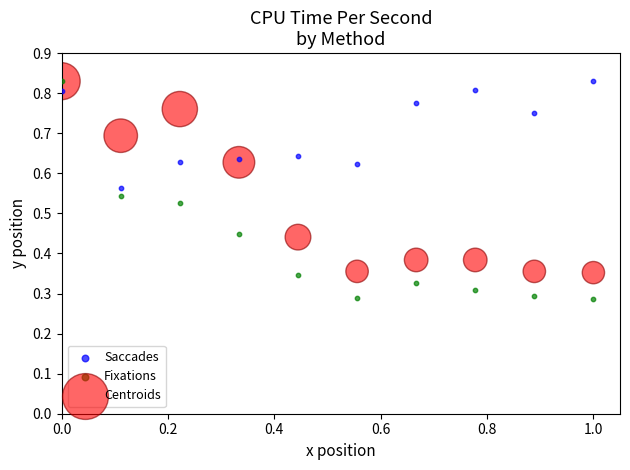

What are all the series names shown in the legend?

Saccades, Fixations, Centroids